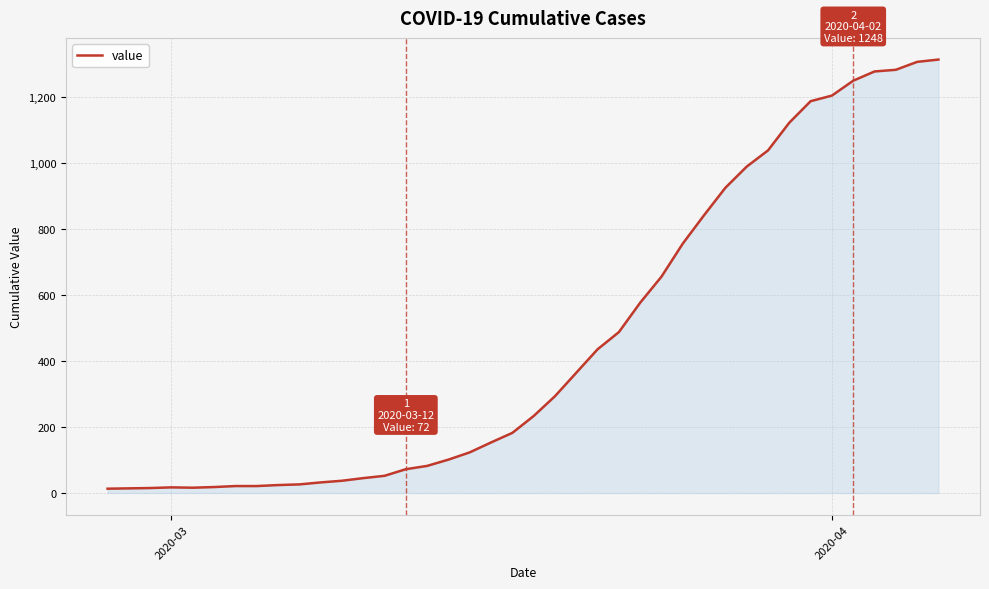

What is the greatest value displayed?

1312